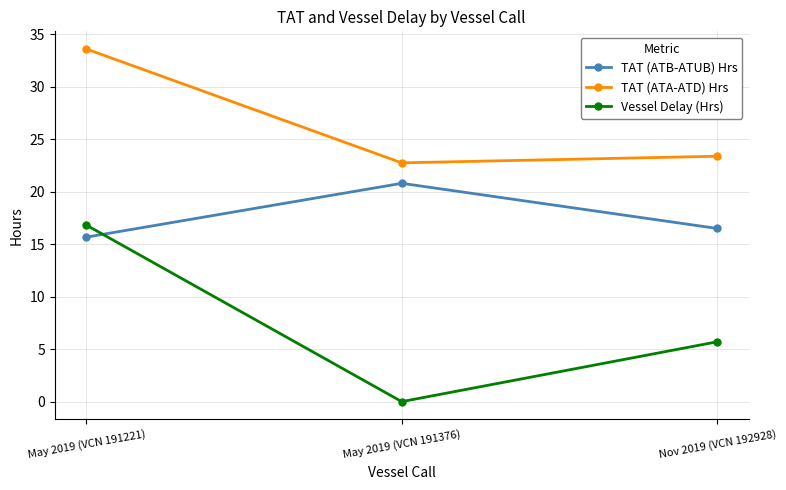

Read the Vessel Delay (Hrs) value at May 2019 (VCN 191221).

16.8